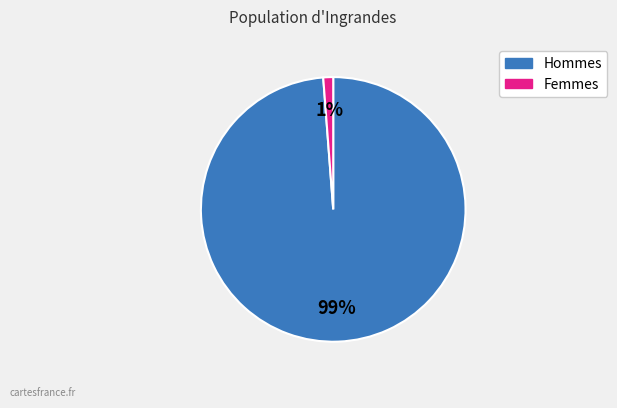

How many segments does this pie chart have?

2